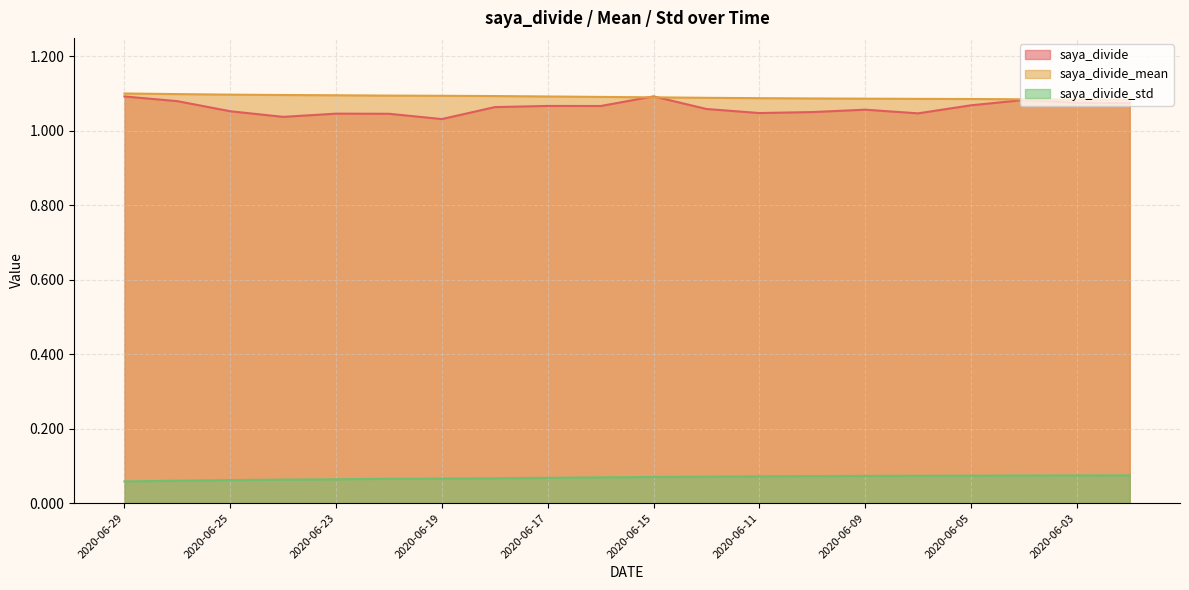

List the series in order of their peak value, highest first.

saya_divide_mean, saya_divide, saya_divide_std